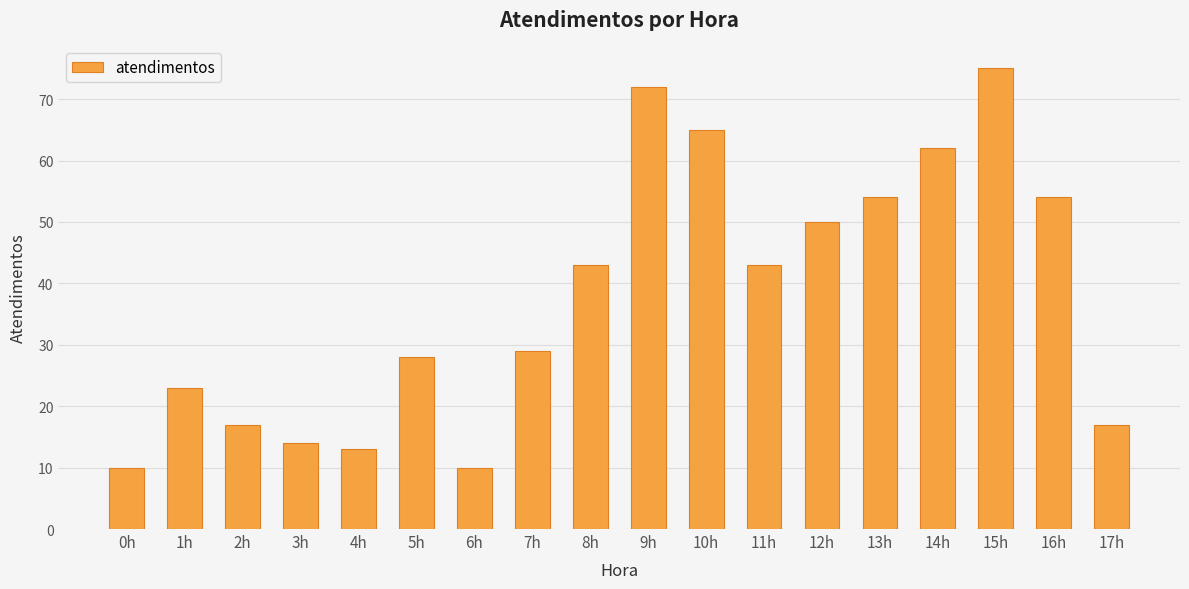

Which has a higher value, 7h or 3h?

7h